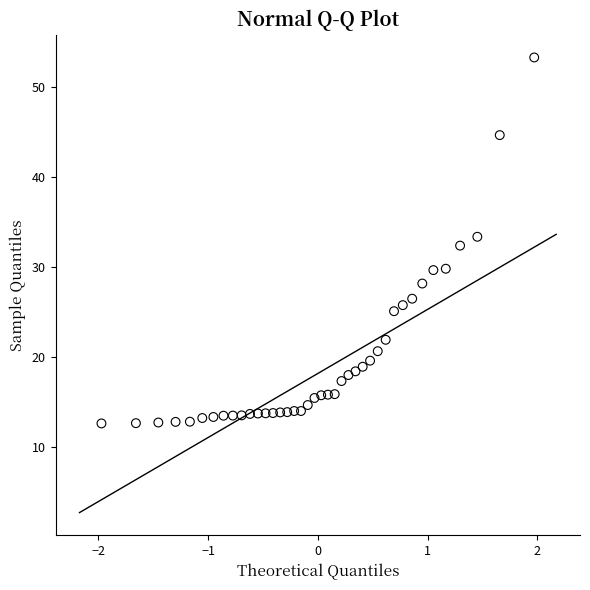

What is the range of X values (max minus min)?

3.9